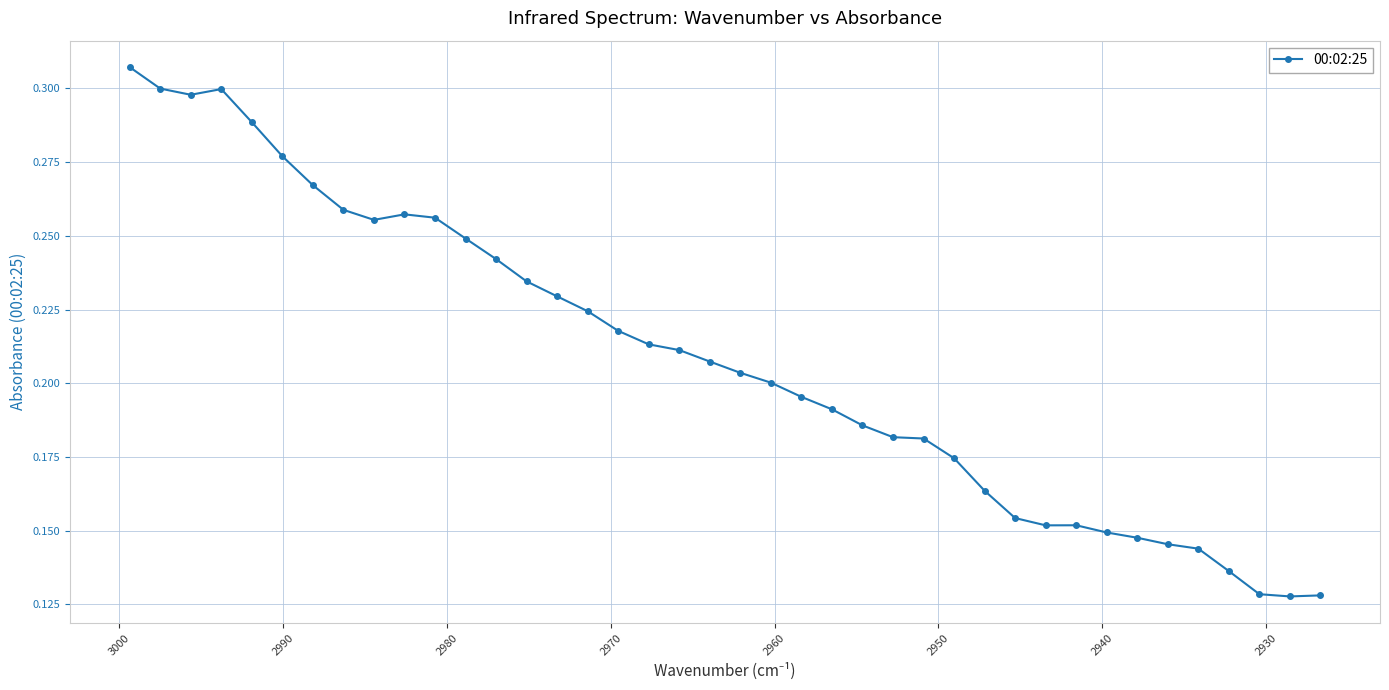

Does the chart display data point markers on the line(s)?

Yes